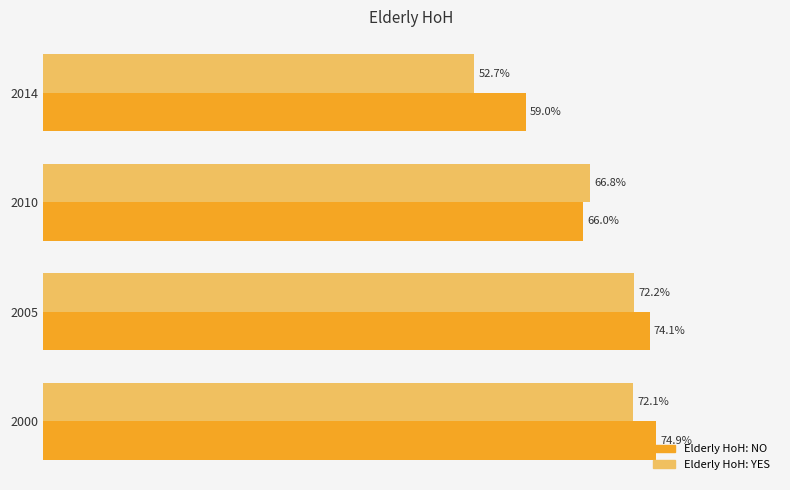

Which series has the largest total across all categories?

Elderly HoH: NO